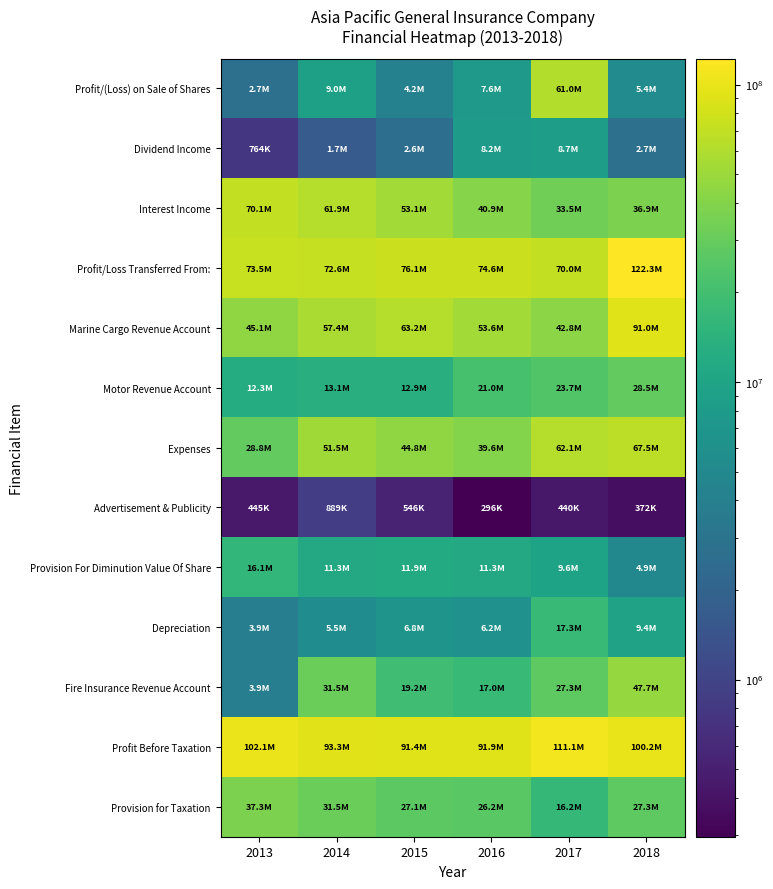

How many data points does each series have?

6